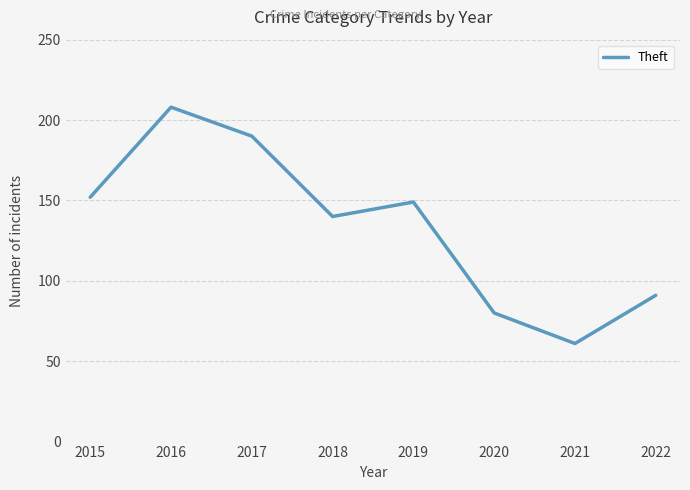

At which category does the data reach its first local valley?

2018